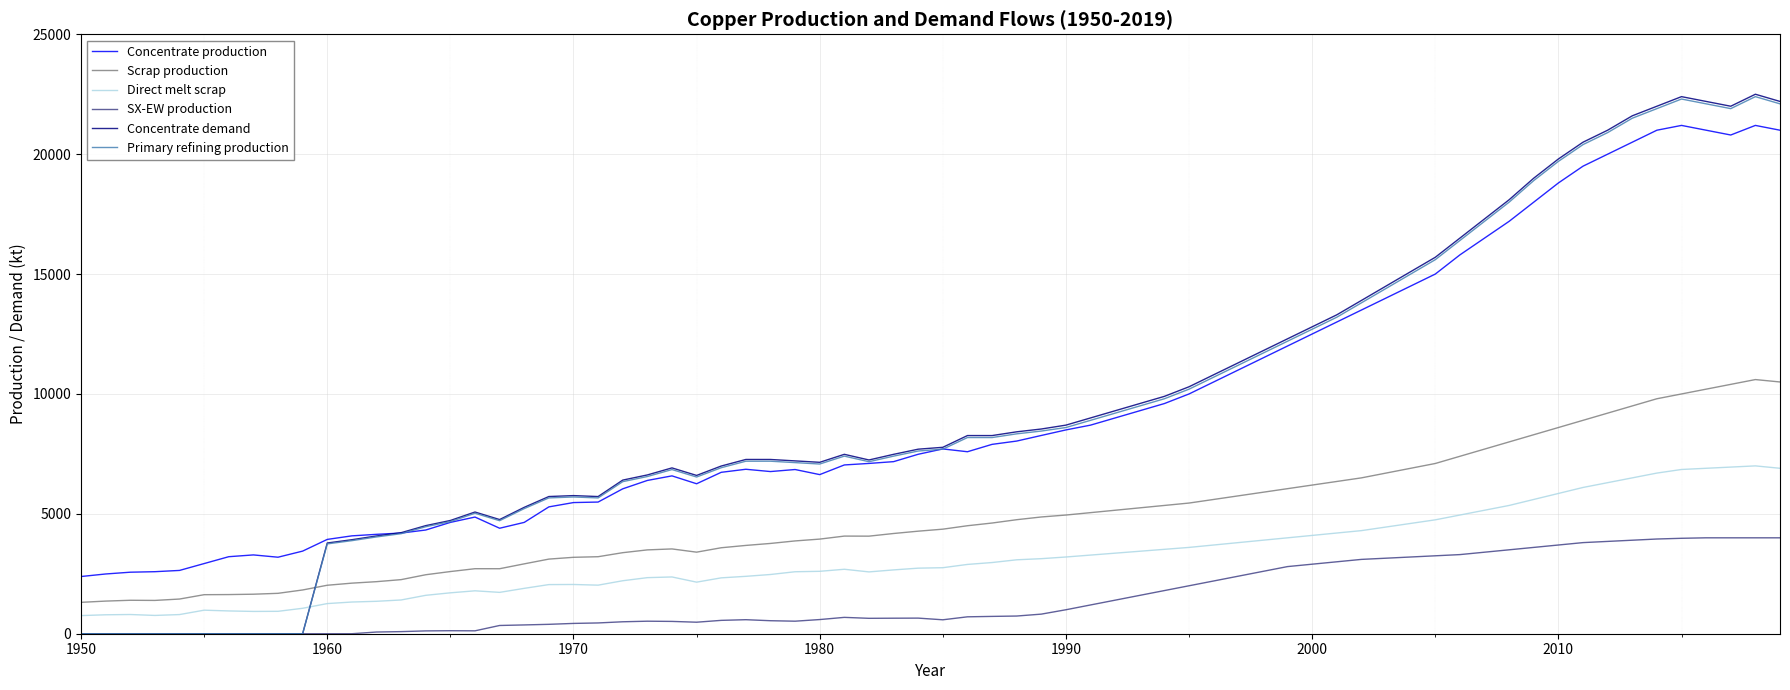

True or false: Concentrate production and SX-EW production intersect in this chart.

False